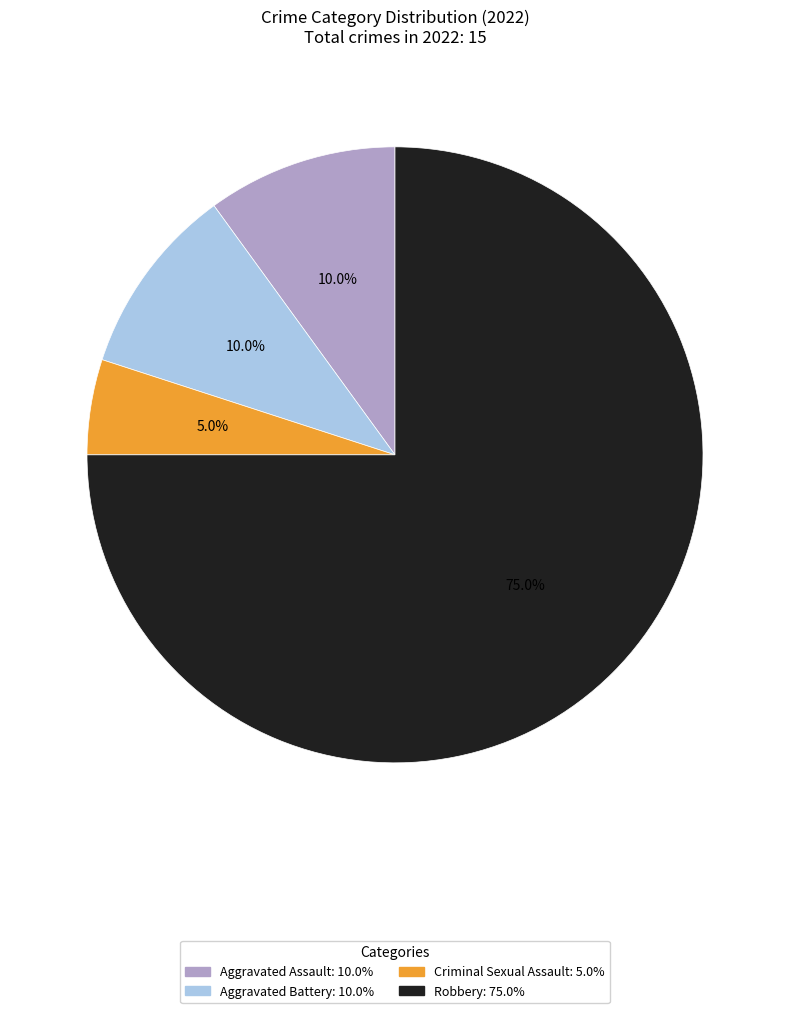

To the nearest percent, what is the difference between the largest and smallest slice percentages?

70%